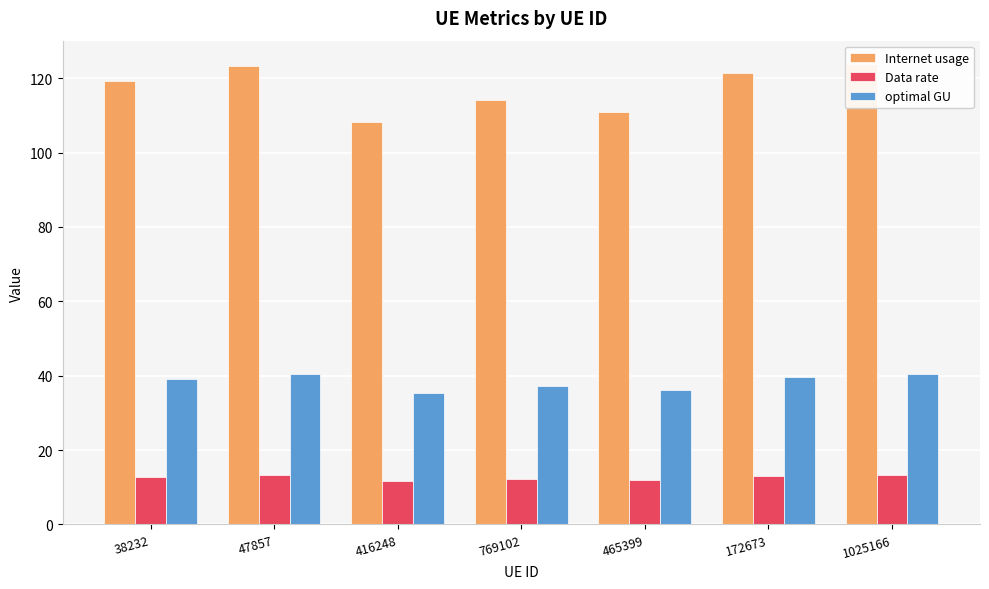

Reading left to right, list all the values displayed in this chart.

Internet usage: 119.1	123.3	108.1	114.1	110.8	121.4	123.9
Data rate: 12.8	13.2	11.6	12.2	11.9	13.0	13.3
optimal GU: 39.0	40.3	35.4	37.4	36.3	39.7	40.6